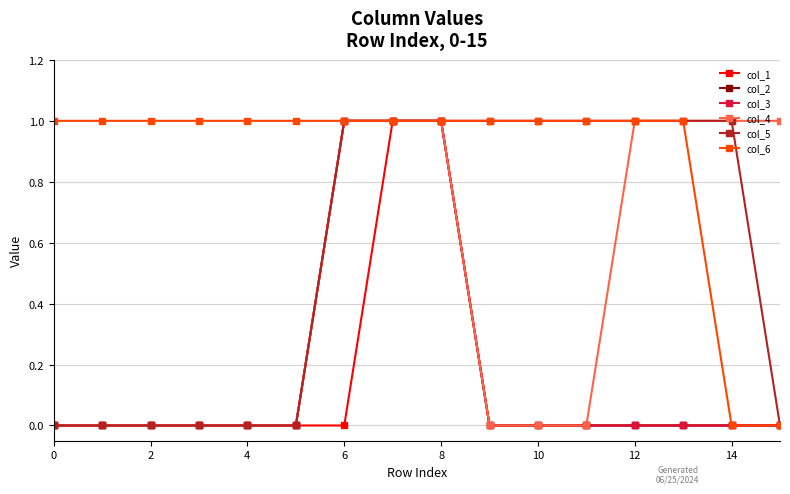

True or false: col_3 and col_4 cross at least once.

False